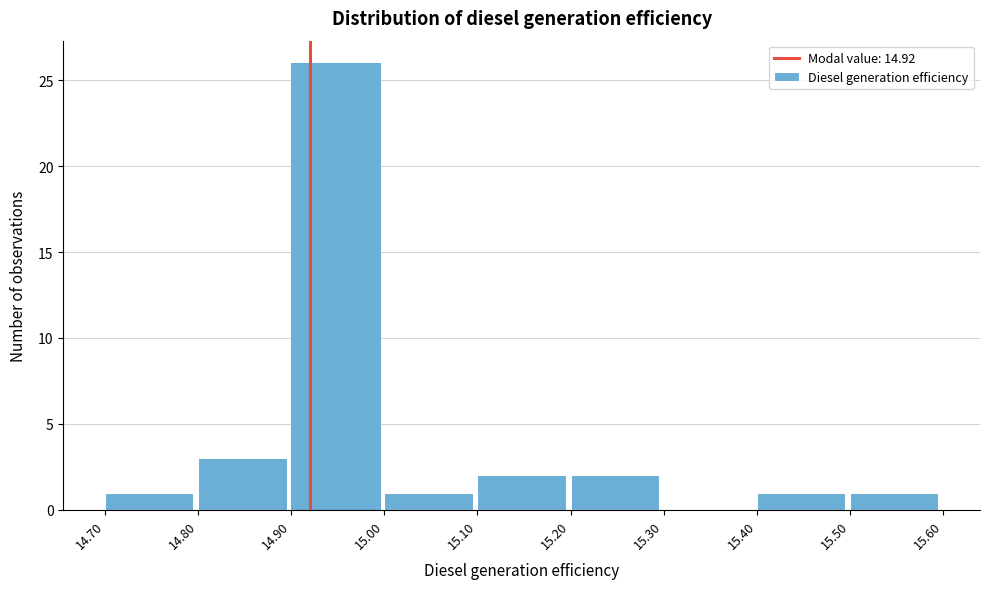

Reading left to right, transcribe this chart: for each bar, give the range it covers on the x-axis and its height. The values are not printed on the chart, so give them approximately, as read against the axis.

14.70 to 14.80: 1
14.80 to 14.90: 3
14.90 to 15.00: 26
15.00 to 15.10: 1
15.10 to 15.20: 2
15.20 to 15.30: 2
15.30 to 15.40: 0
15.40 to 15.50: 1
15.50 to 15.60: 1